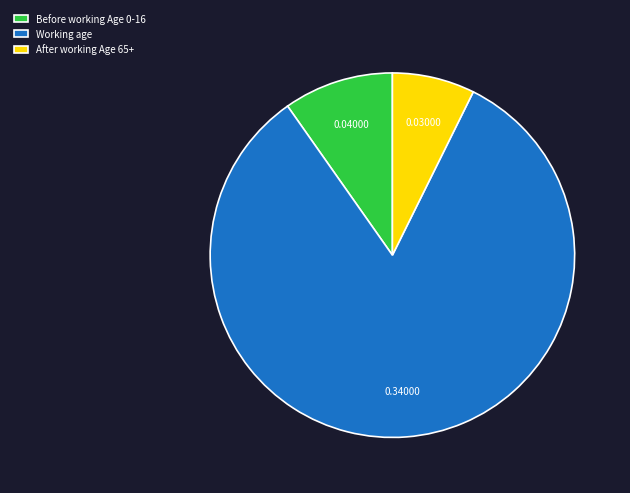

Which category has the biggest portion of the pie?

Working age